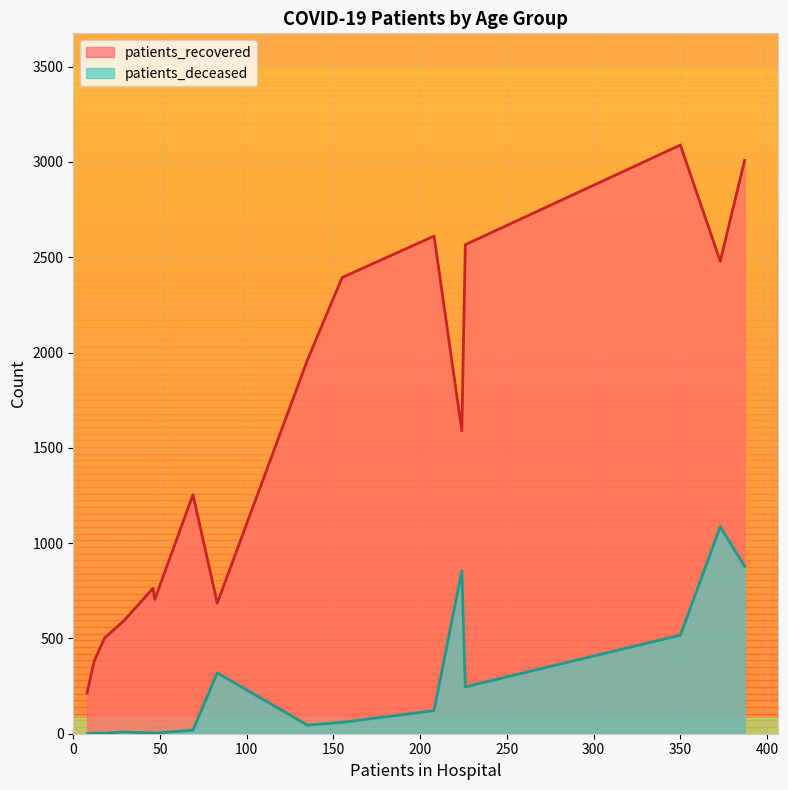

Which series has the largest range (max minus min)?

patients_recovered